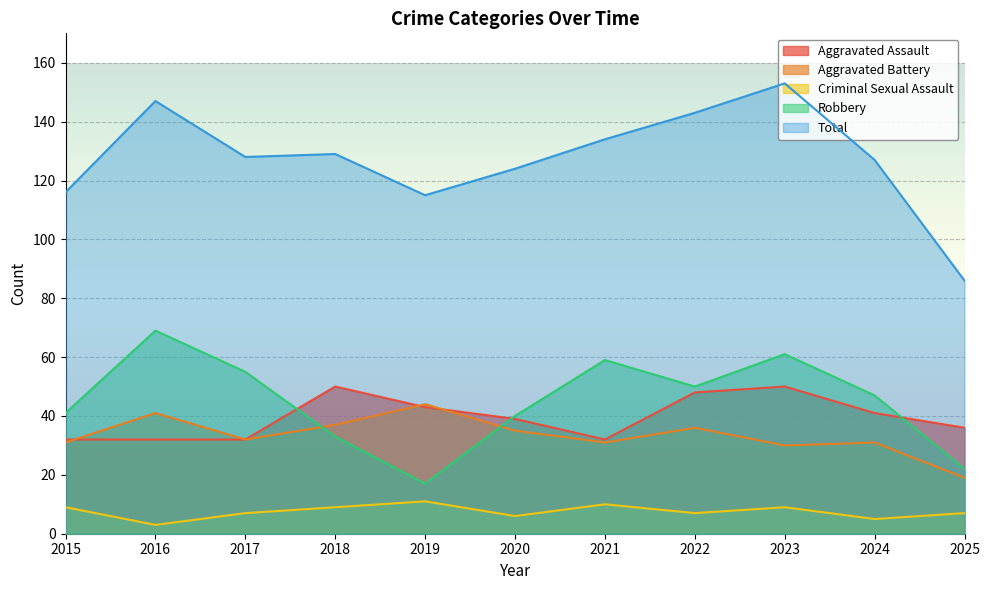

Count the number of categories in the chart.

11